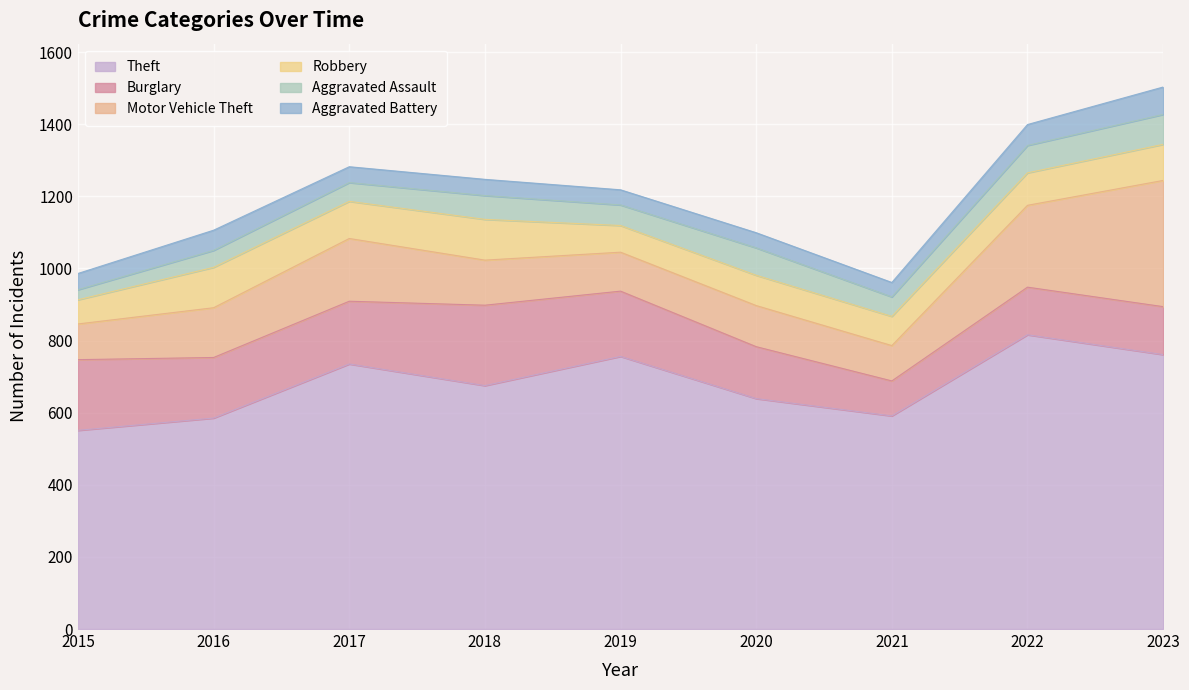

What is the lowest value of the Aggravated Assault series?

28